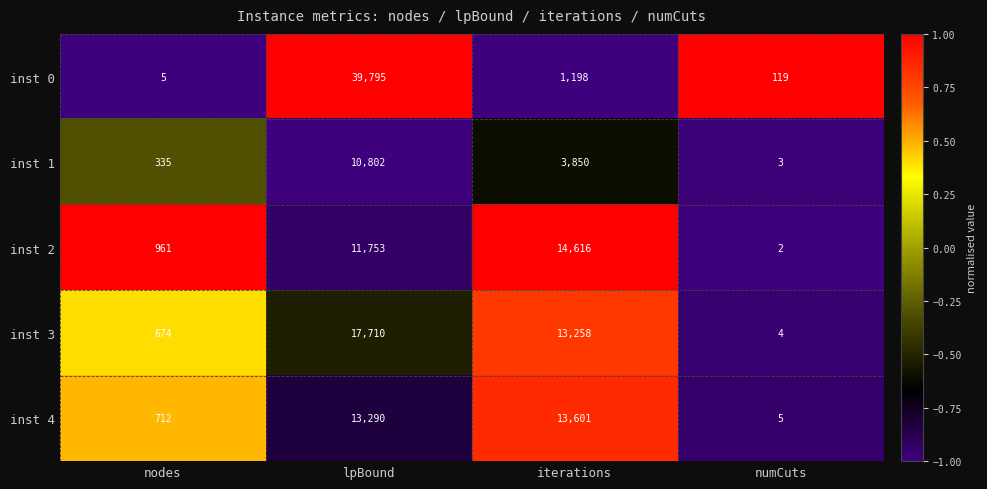

How many data points in inst 3 are less than 13258?

2